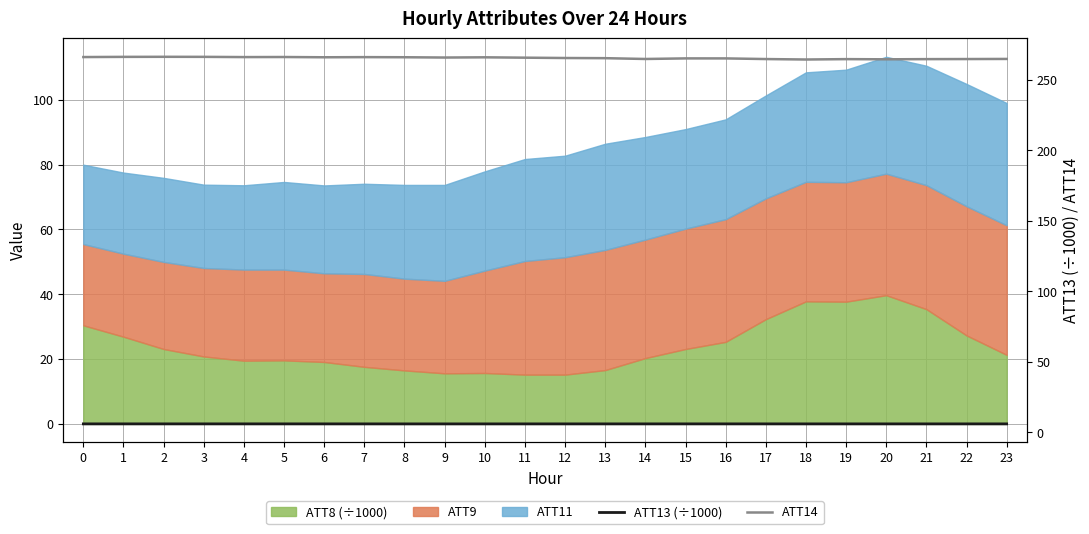

The ATT14 series shows 55.6 at 2. True or false?

False